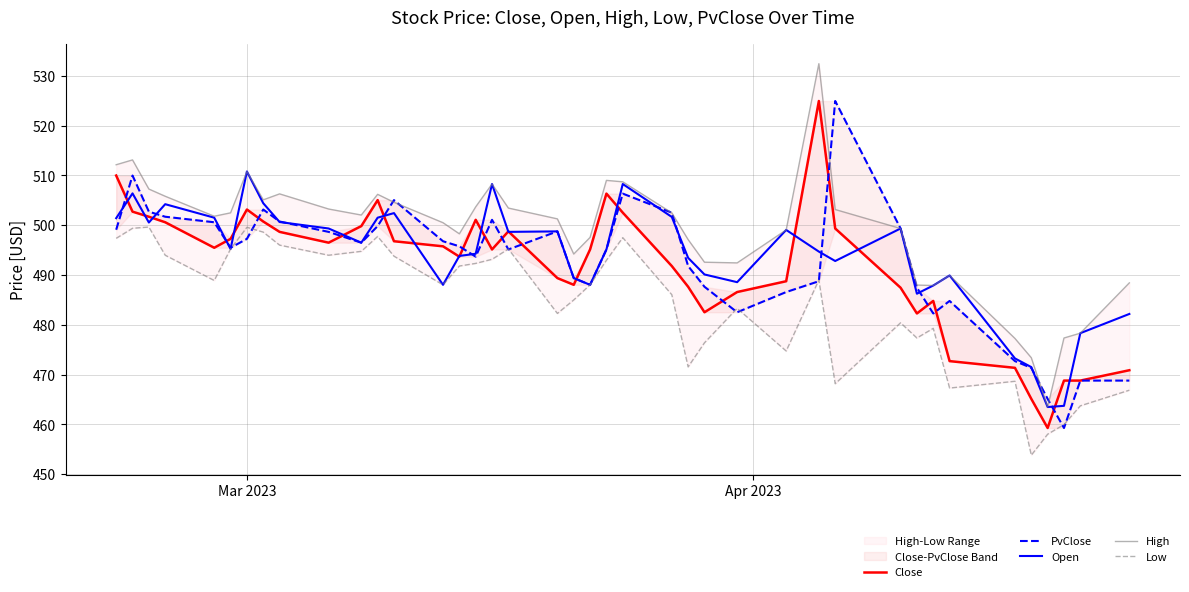

What is the highest value of the Open series?

510.8